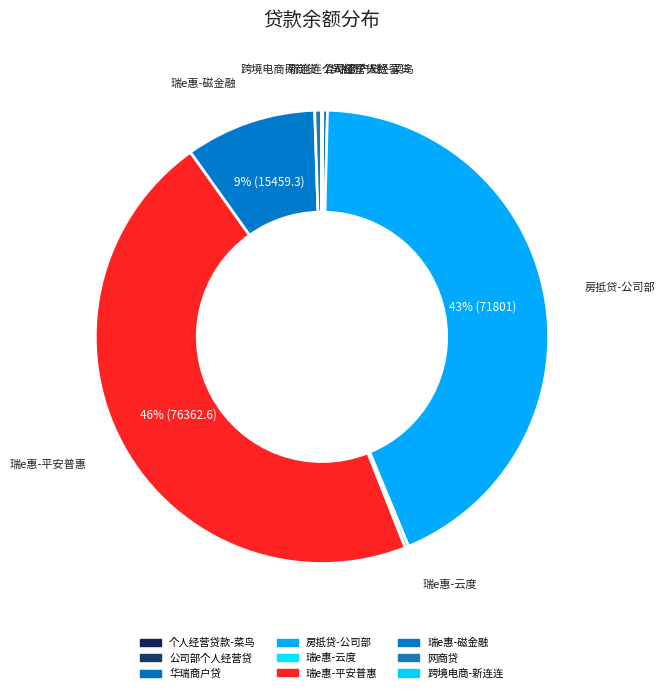

To the nearest percent, what is the difference between the 瑞e惠-磁金融 and 房抵贷-公司部 slice percentages?

34%